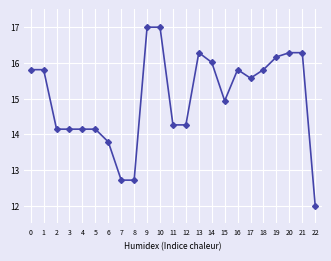

What is the maximum value shown in the chart?

17.0